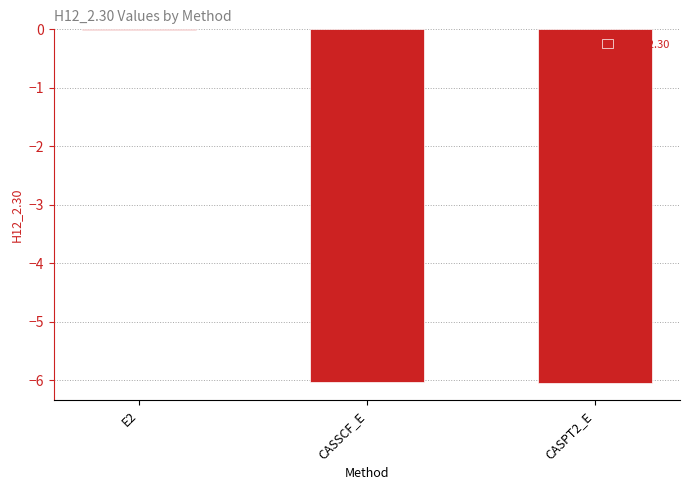

What is the change in value from E2 to CASSCF_E?

-6.0